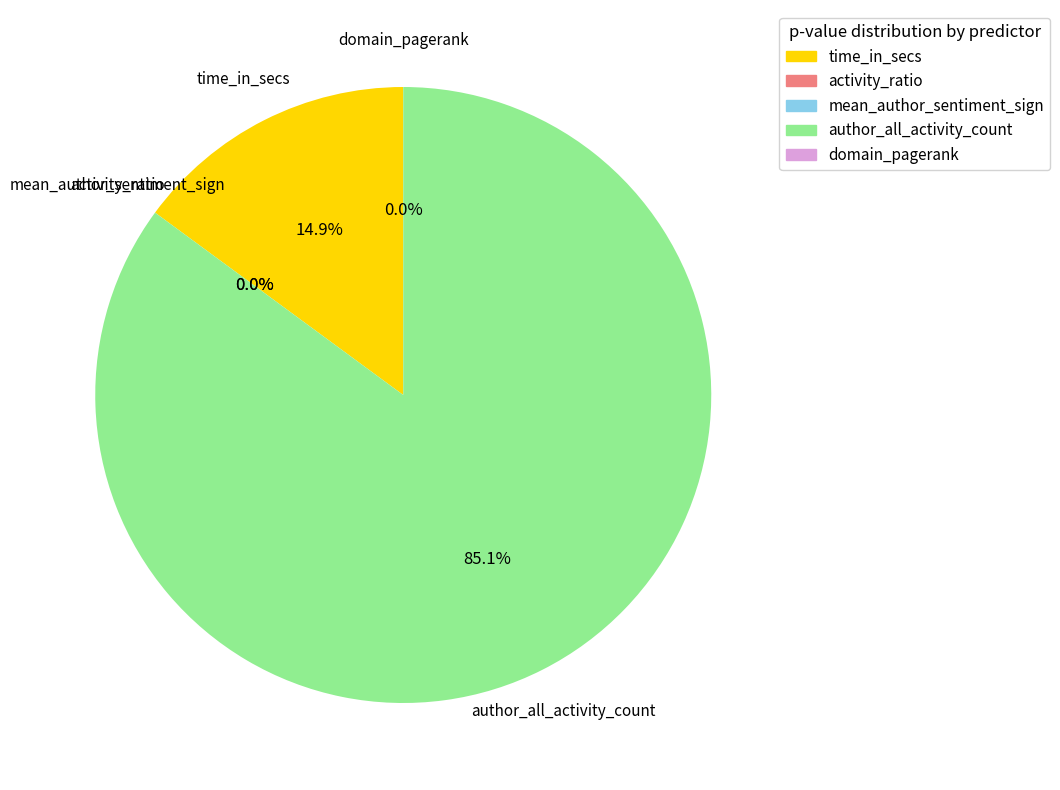

Which category has the biggest portion of the pie?

author_all_activity_count